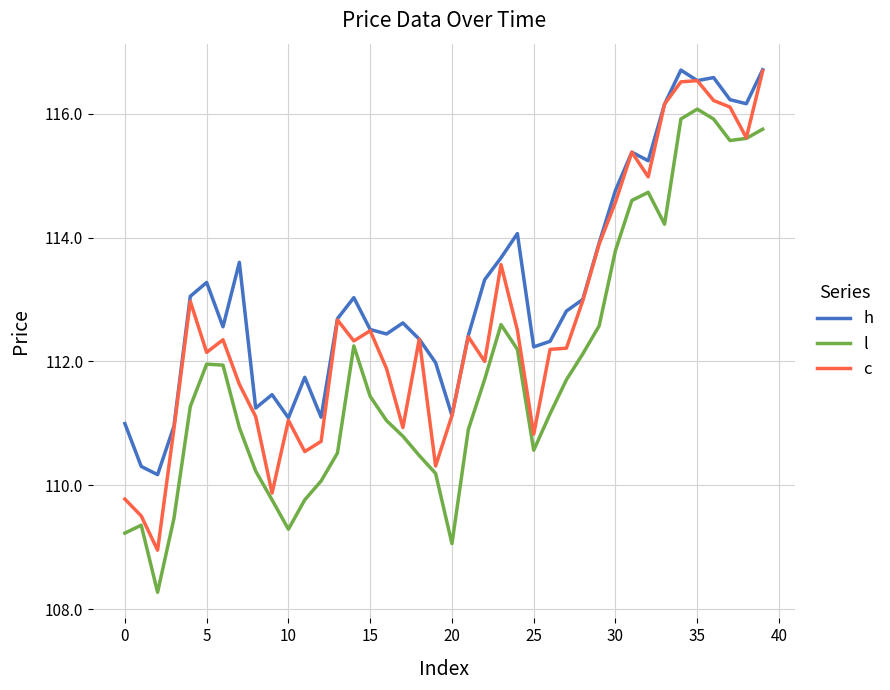

List the series in order of their overall mean, highest first.

h, c, l